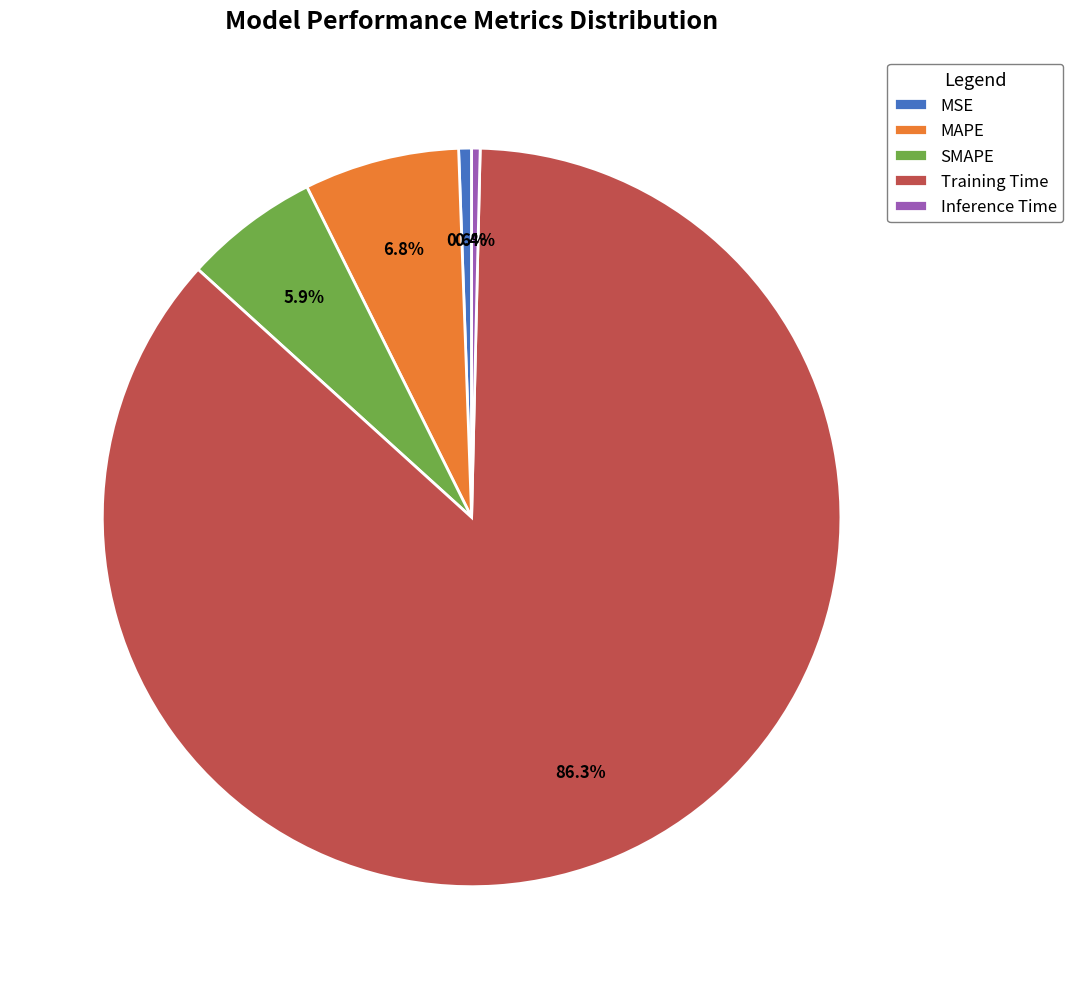

How many slices are in this pie chart?

5